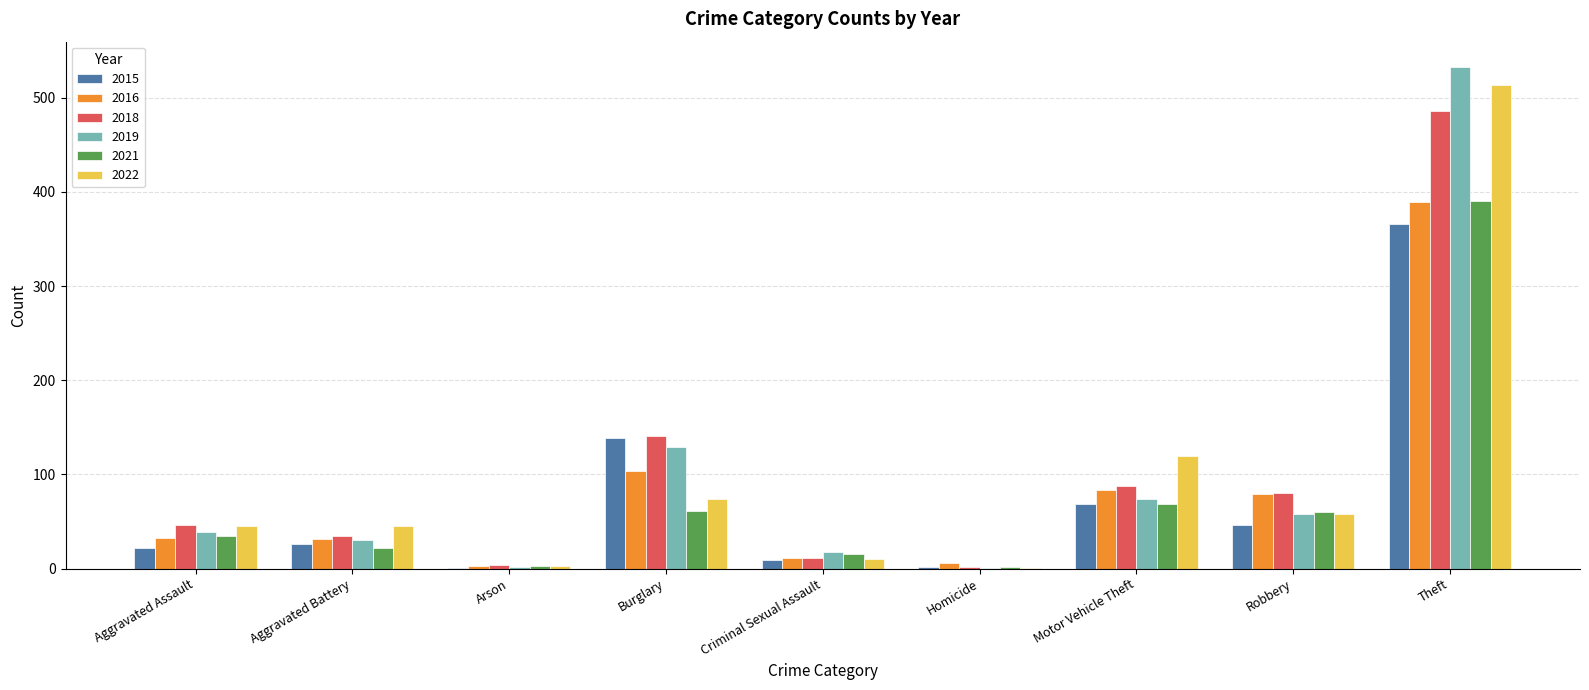

Is it true that 2015 equals 139 at Burglary?

True